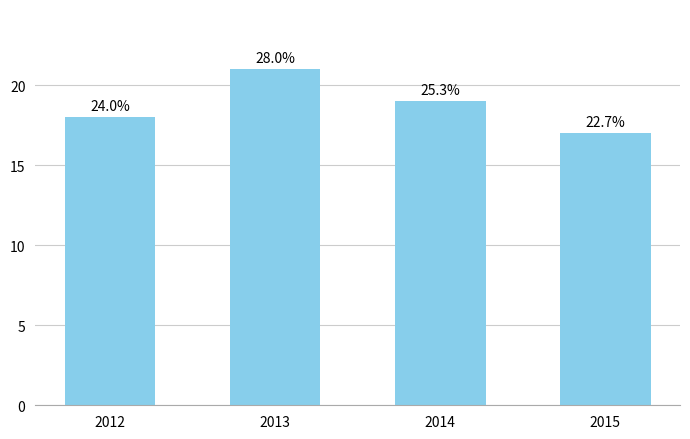

True or false: the data shows 7 at 2013.

False